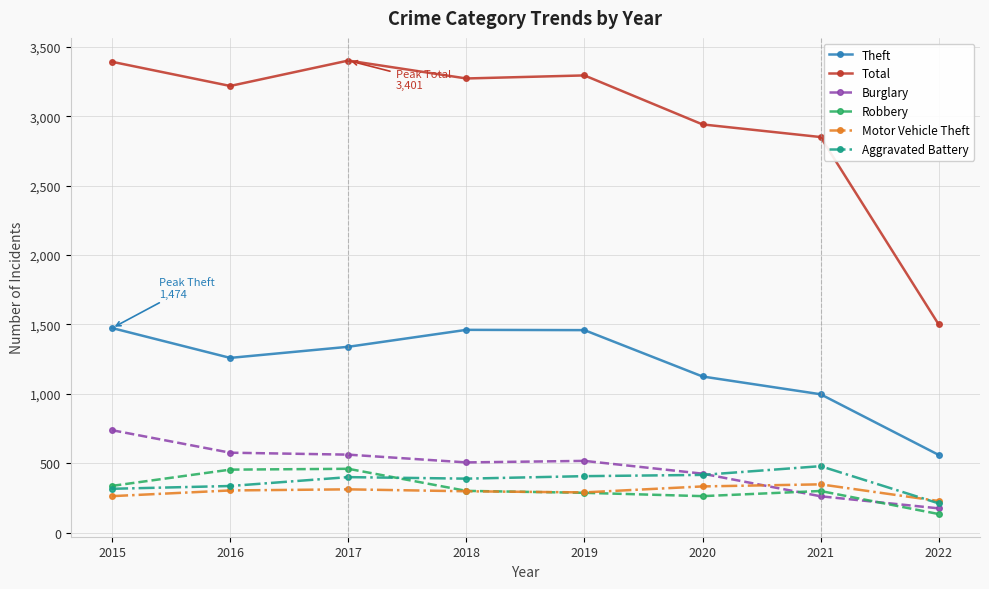

Between 2016 and 2017, which series saw the biggest shift?

Total